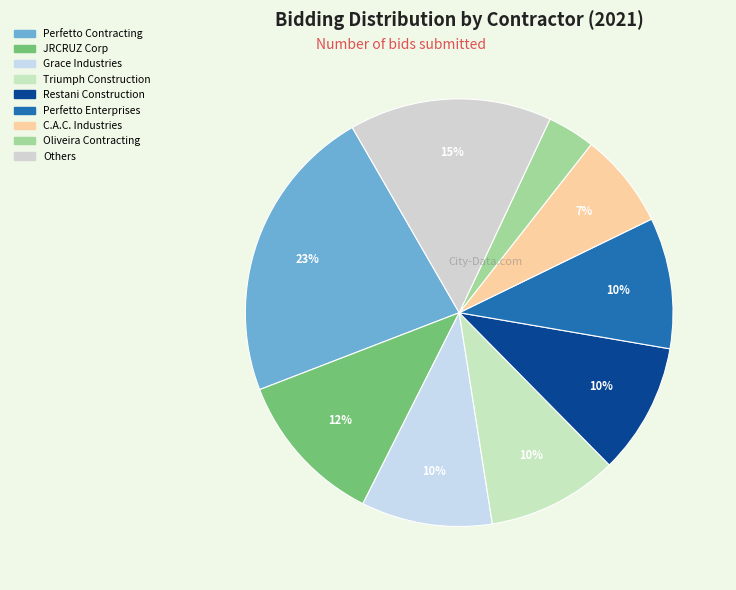

Is there a majority slice in this chart?

No